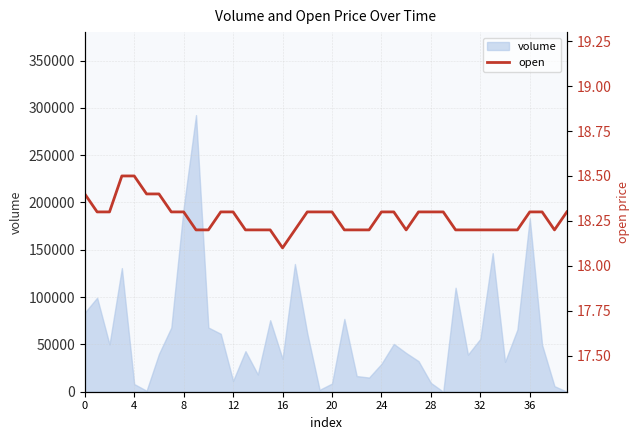

Count the values in the range 18 to 19.

40